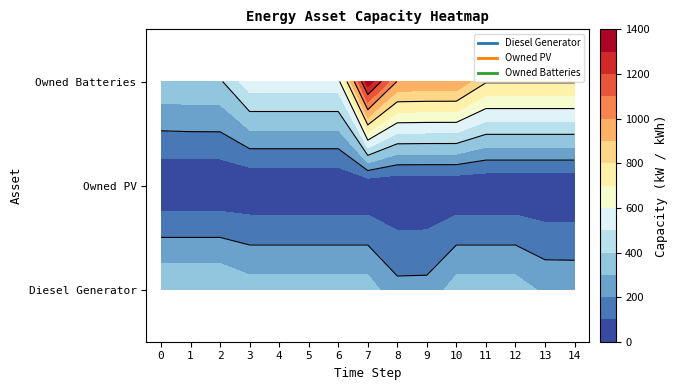

The value of Owned PV at 2 is 2. True or false?

True